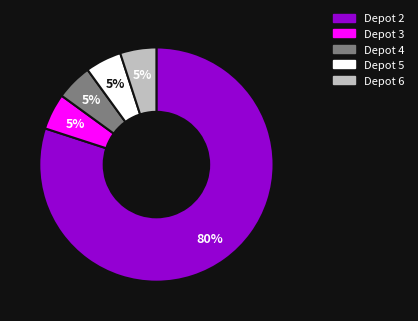

Does Depot 5 account for over 50% of the chart?

No